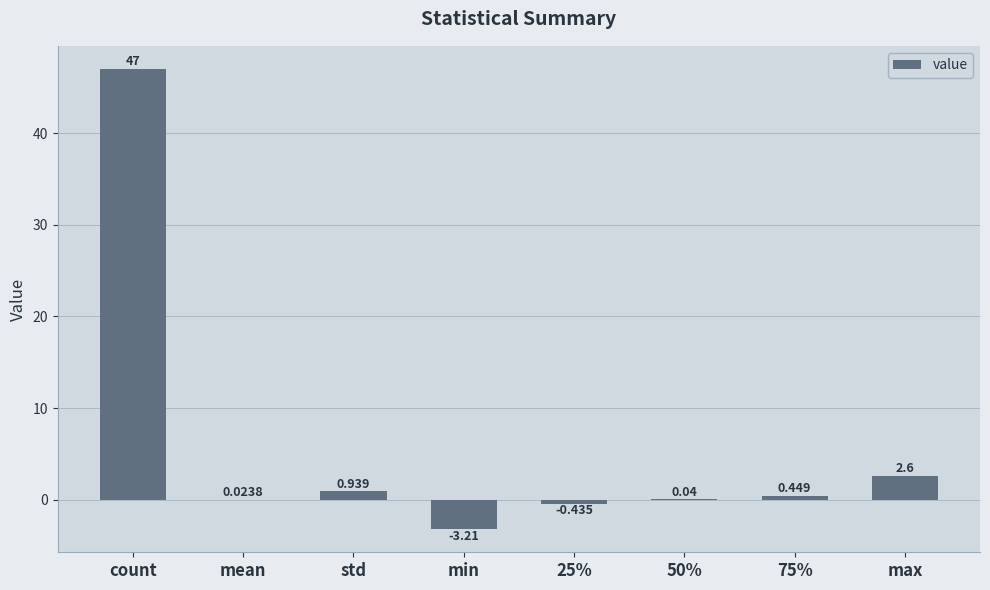

How many positive values are there?

6